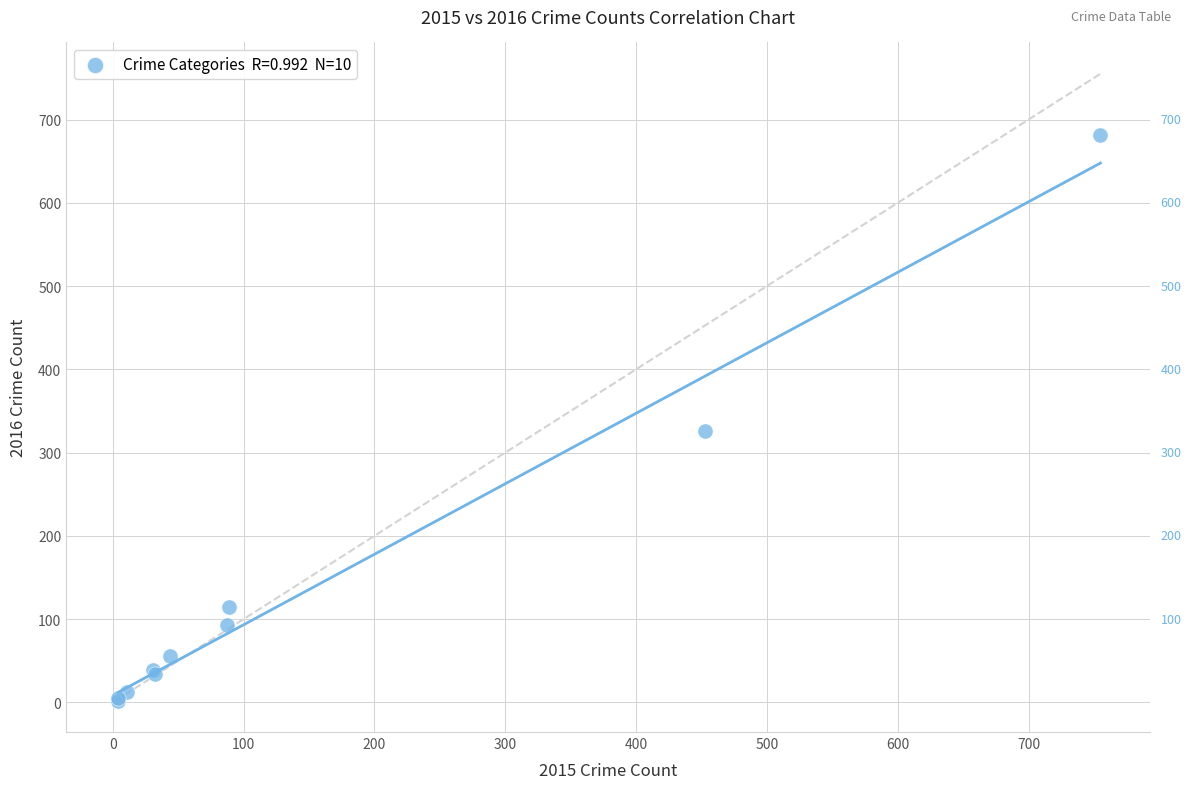

What Y value in the scatter plot is closest to 342?

326